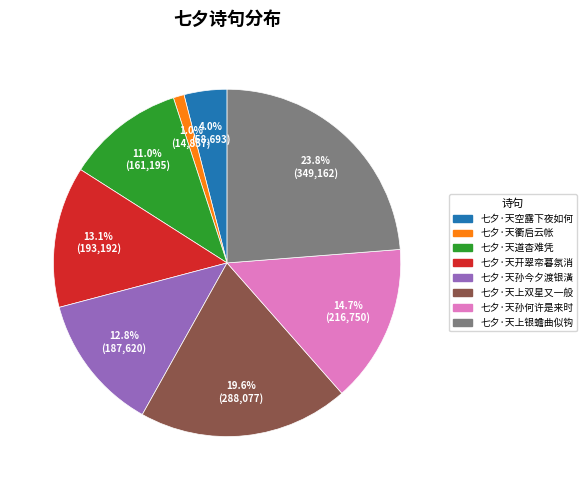

Is the sum of 七夕·天上银蟾曲似钩 and 七夕·天孙今夕渡银潢 greater than half?

No